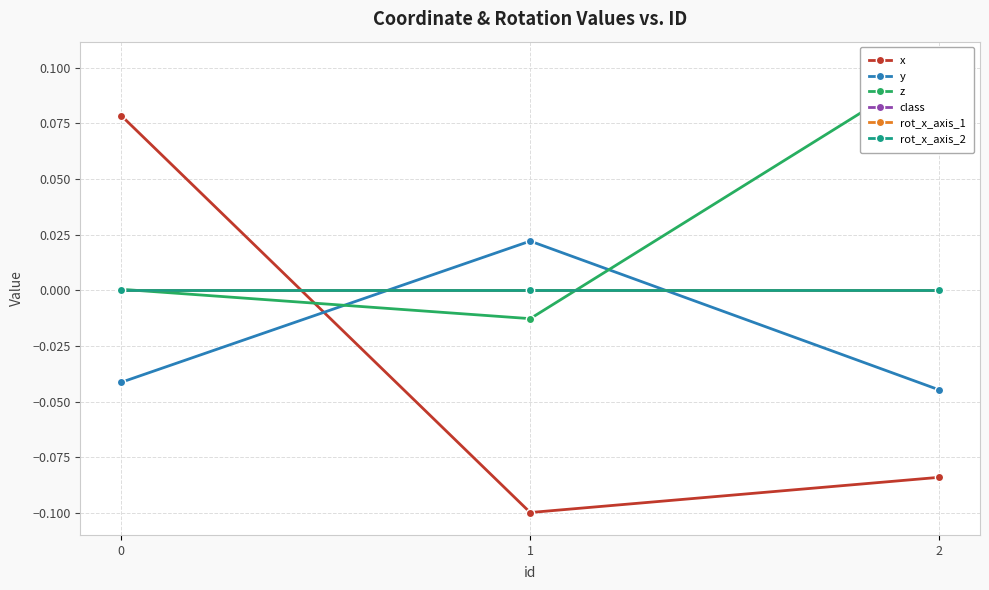

At 1, list the series in order from smallest to largest.

x, z, class, rot_x_axis_1, rot_x_axis_2, y